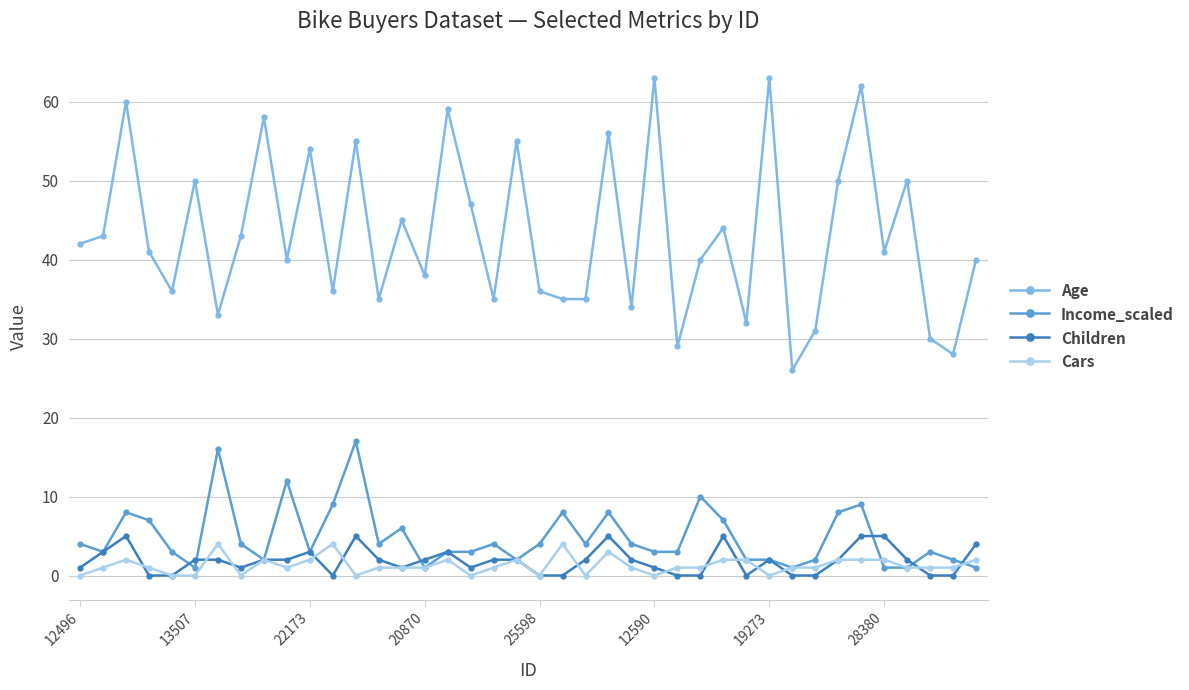

What are all the series names shown in the legend?

Age, Income_scaled, Children, Cars